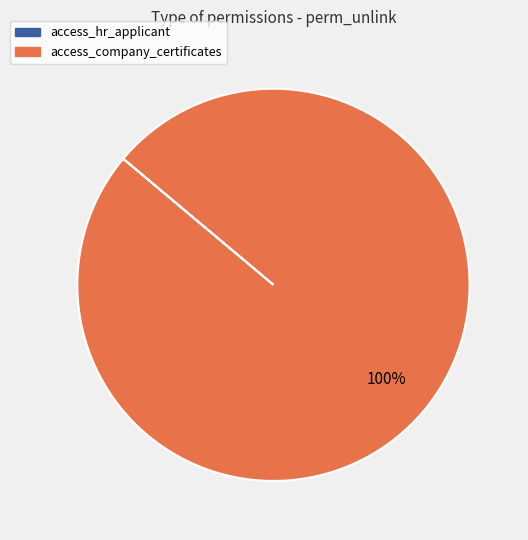

What is the majority slice?

access_company_certificates